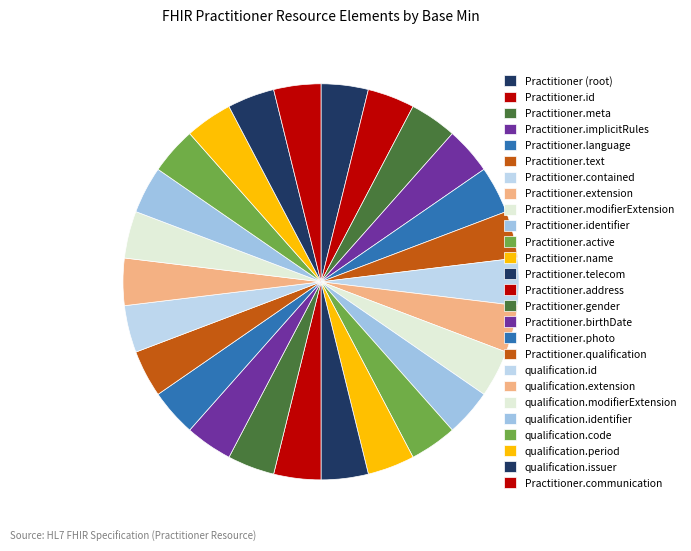

Rank the categories by value from lowest to highest.

Practitioner, Practitioner.id, Practitioner.implicitRules, Practitioner.language, Practitioner.text, Practitioner.contained, Practitioner.extension, Practitioner.modifierExtension, Practitioner.active, Practitioner.name, Practitioner.telecom, Practitioner.address, Practitioner.gender, Practitioner.birthDate, Practitioner.photo, Practitioner.qualification, Practitioner.qualification.id, Practitioner.qualification.extension, Practitioner.qualification.modifierExtension, Practitioner.qualification.identifier, Practitioner.qualification.period, Practitioner.qualification.issuer, Practitioner.communication, Practitioner.meta, Practitioner.identifier, Practitioner.qualification.code